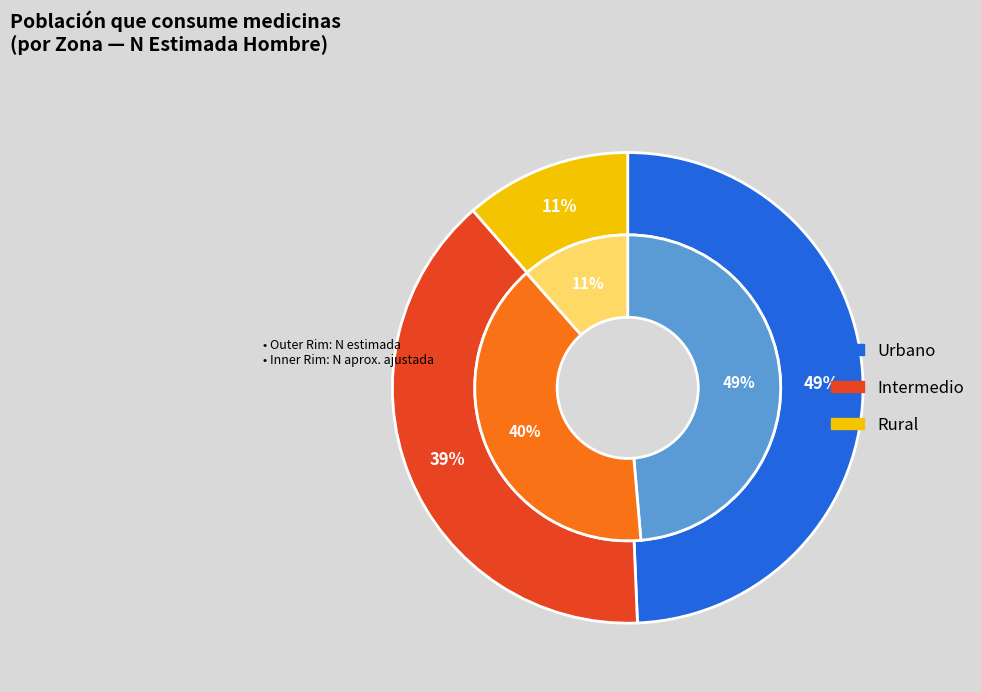

What is the largest slice in the pie chart?

Urbano